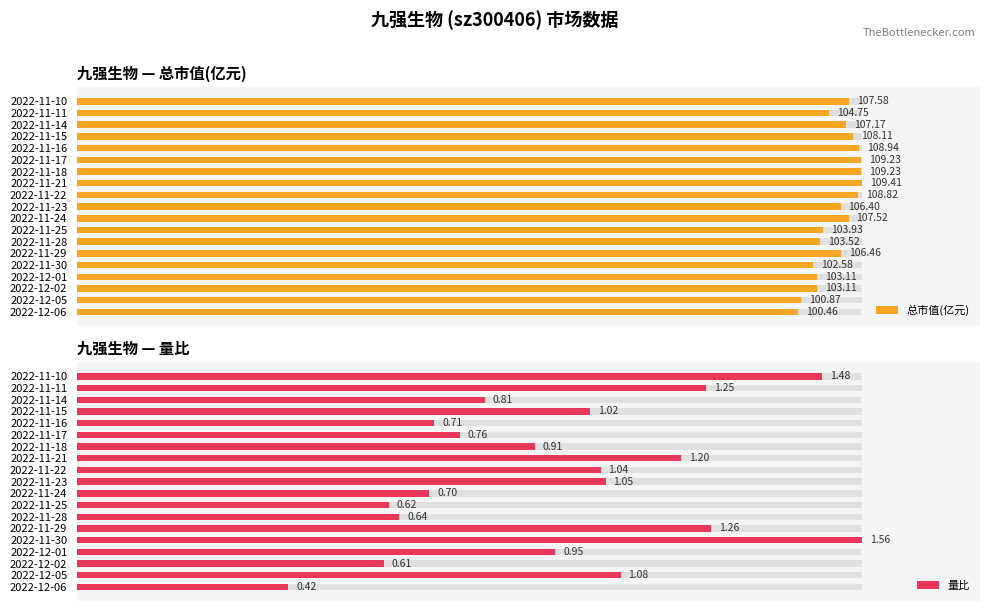

True or false: 量比 has a value of 1.0 at 2022-11-30.

False